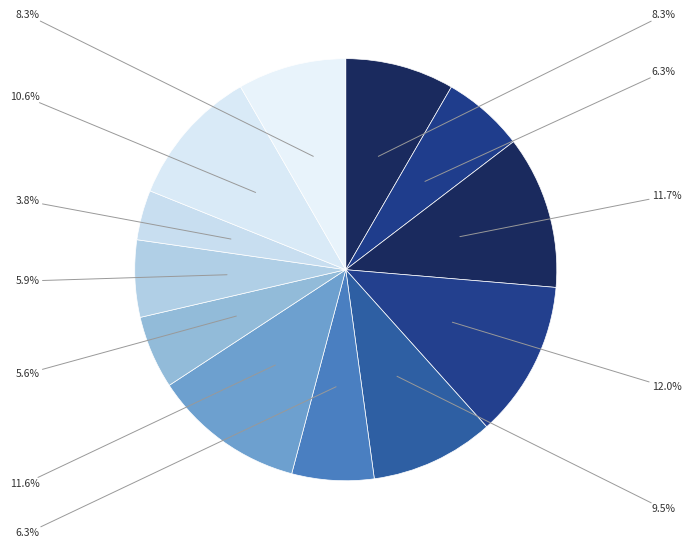

How many segments does this pie chart have?

12